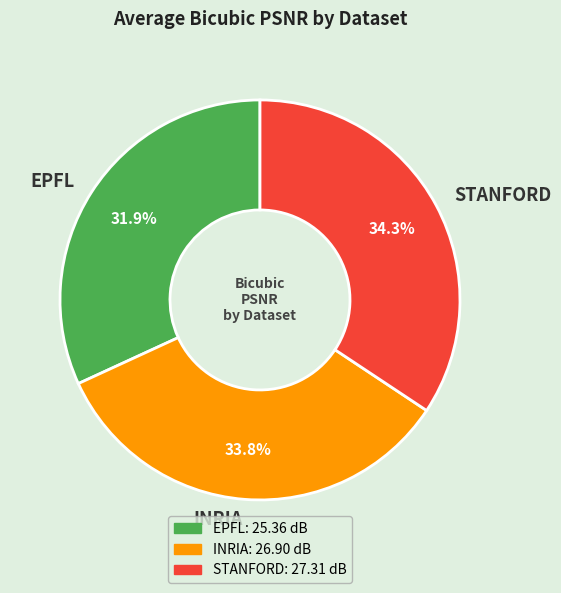

Which has a higher value, INRIA or STANFORD?

STANFORD